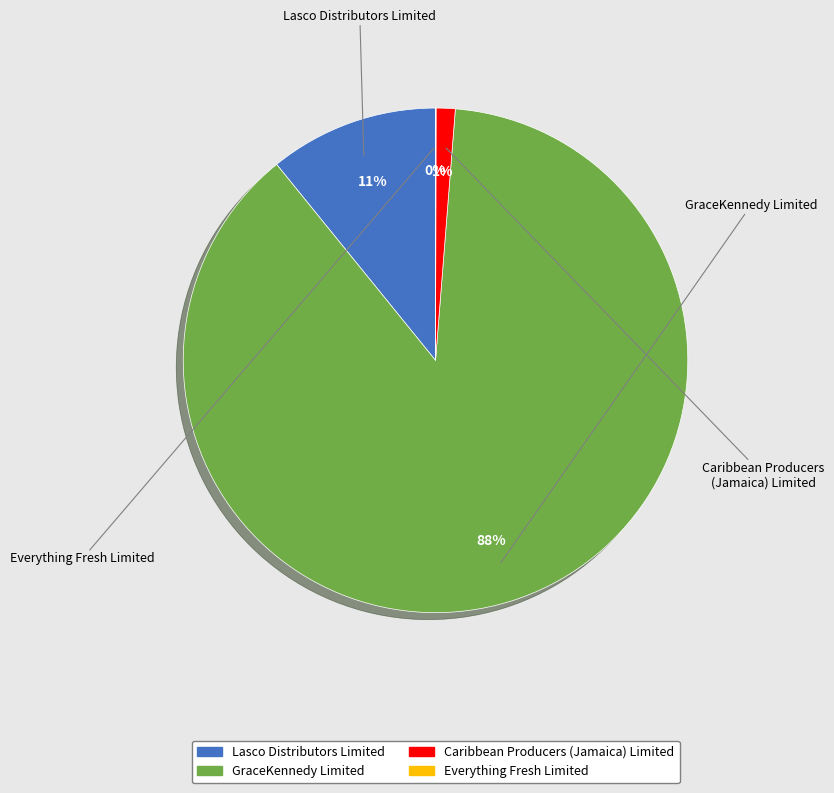

Is GraceKennedy Limited the majority of the pie?

Yes